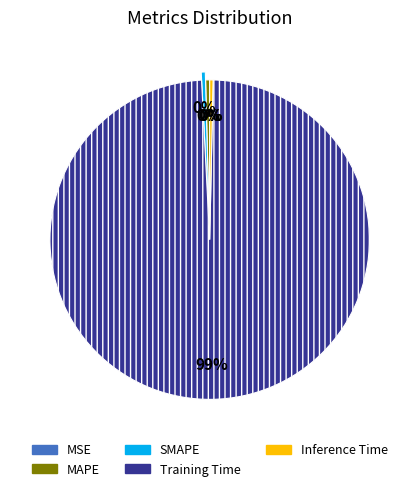

Which category has the biggest portion of the pie?

Training Time